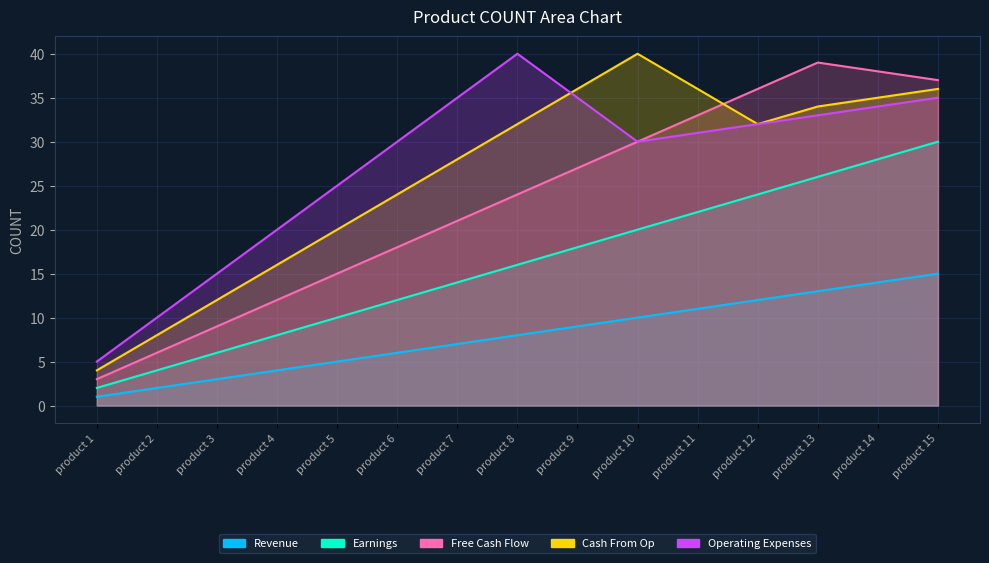

What is the maximum value for Cash From Op?

40